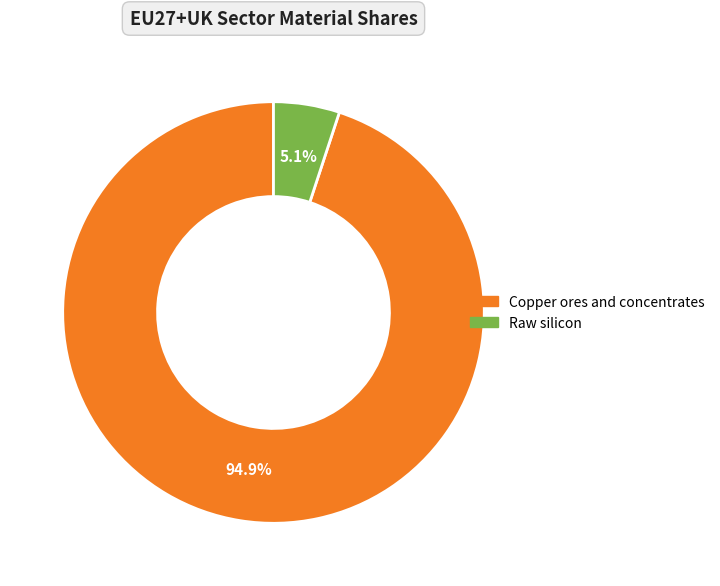

Is there any slice that represents more than half of the pie?

Yes